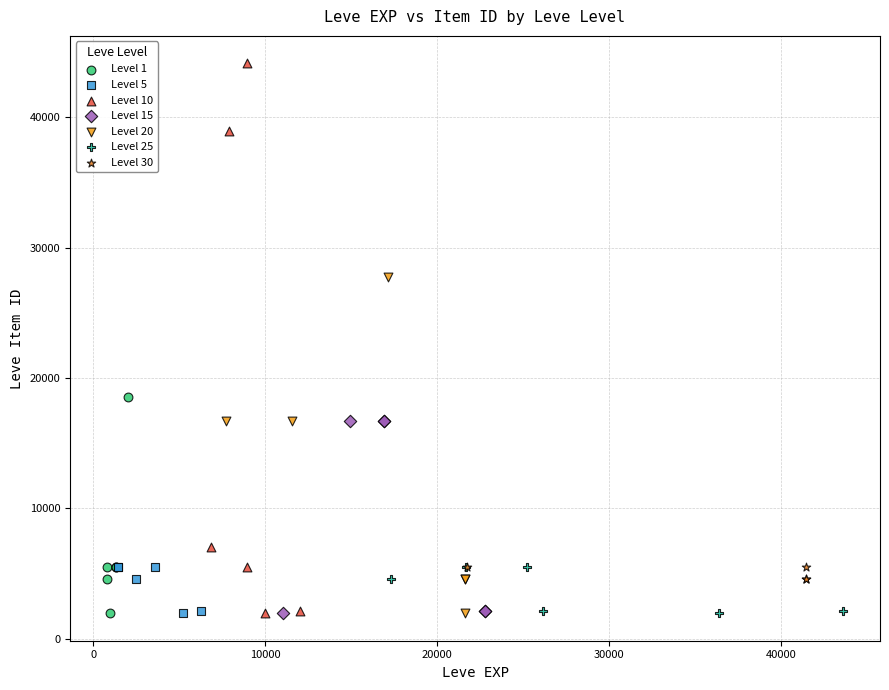

Which series reaches the maximum Y coordinate?

Level 10